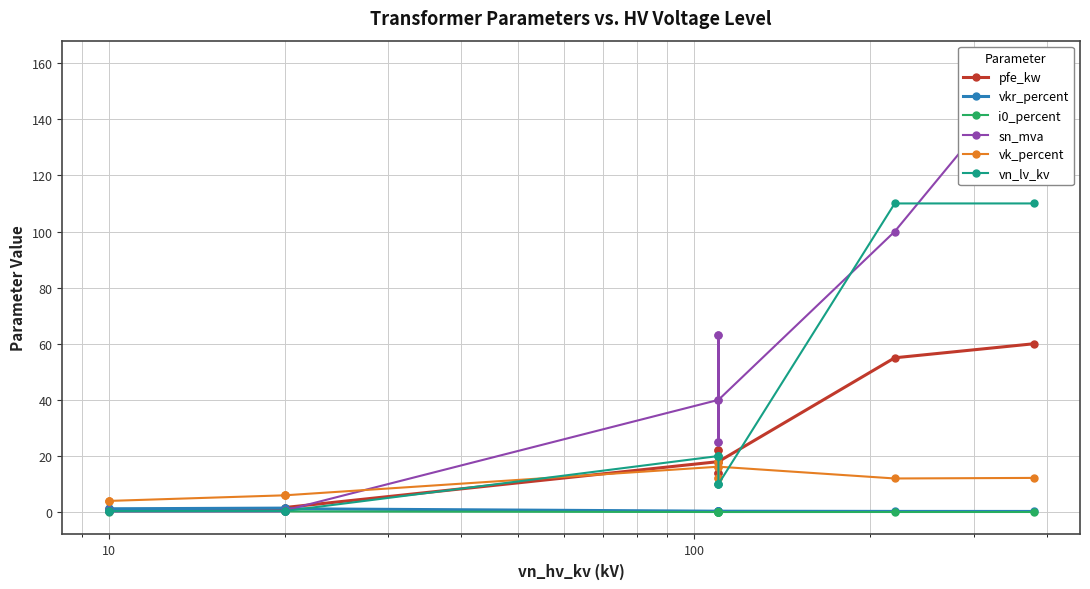

Which series changed the most between 1 and 1000?

vk_percent